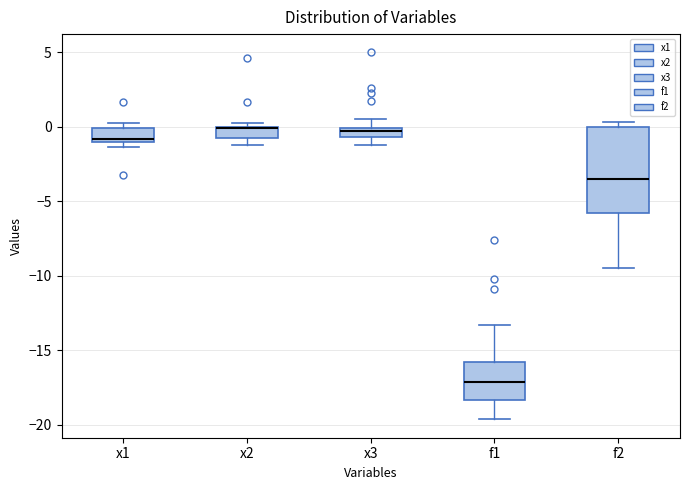

Where is the lower edge of the box for x3 on the y-axis? The values are not printed on the chart, so give them approximately, as read against the axis.

-0.5